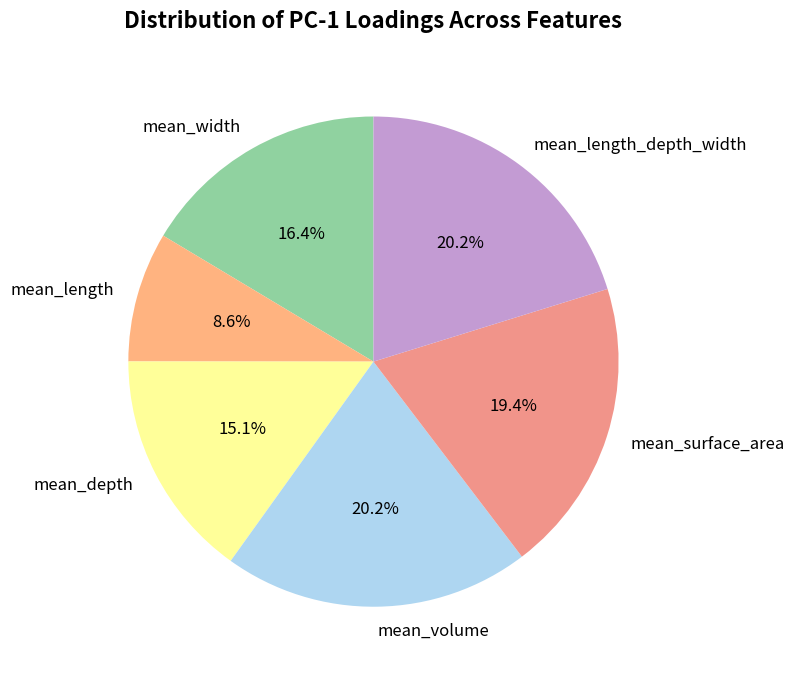

Which has a higher value, mean_depth or mean_length_depth_width?

mean_length_depth_width